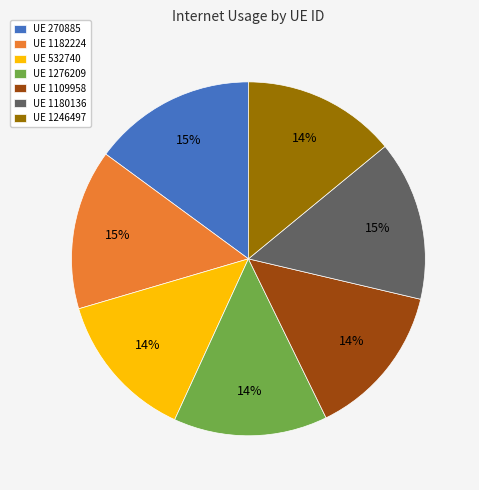

To the nearest percent, what portion does UE 1109958 represent?

14%